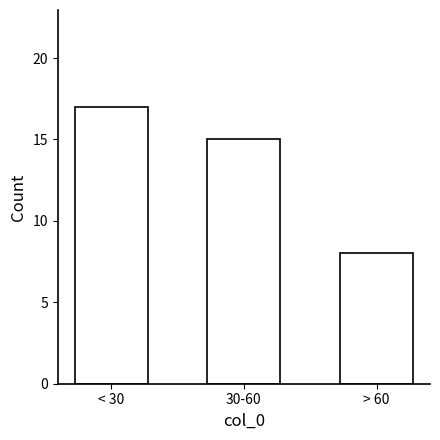

Reading left to right, transcribe all the data shown in this chart.

< 30=17	30-60=15	> 60=8